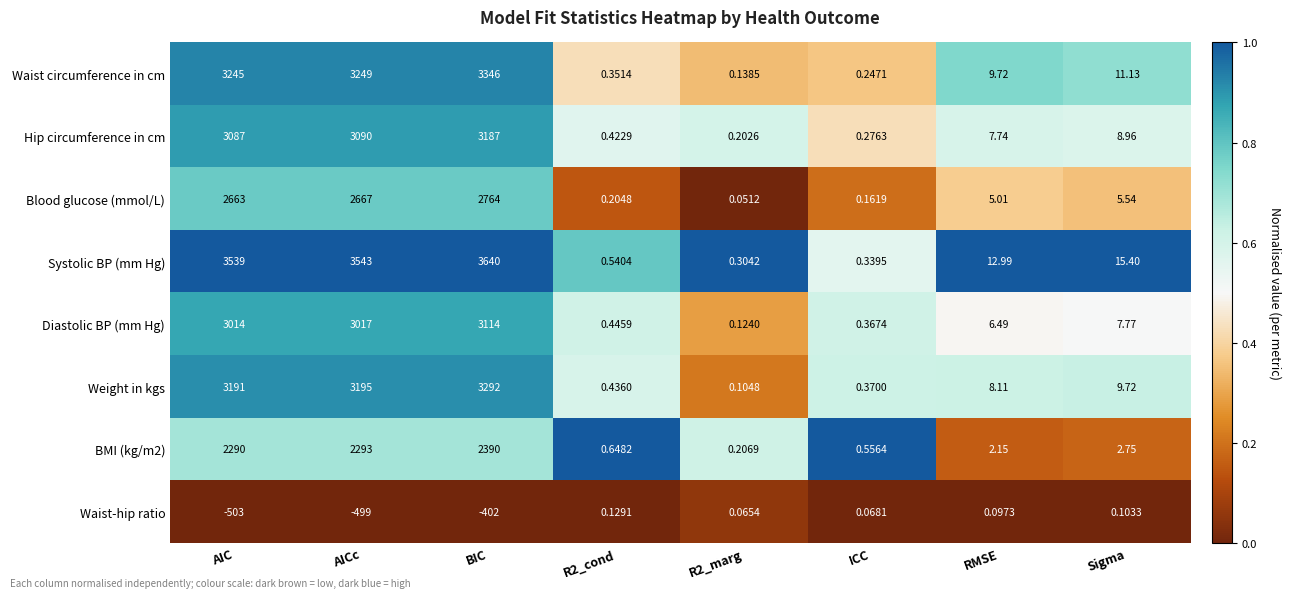

At which label does Hip circumference in cm first exceed 8?

AIC